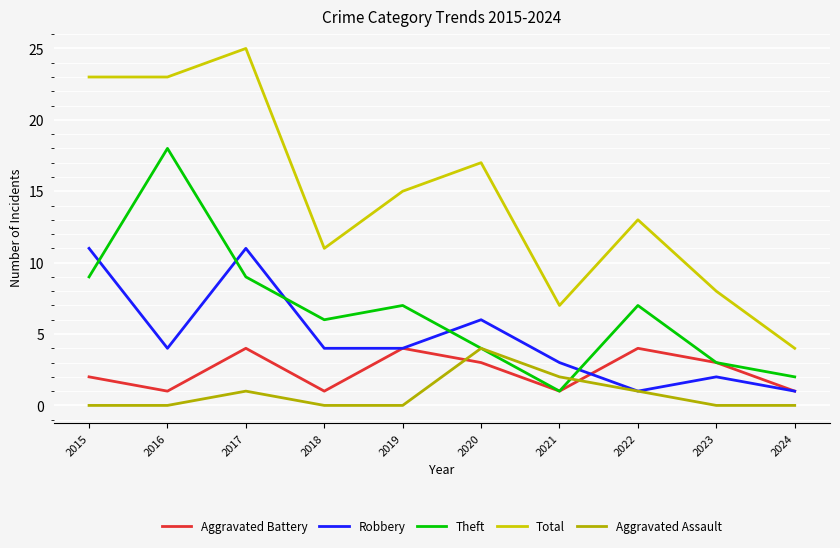

Does the chart have visible grid lines?

Yes